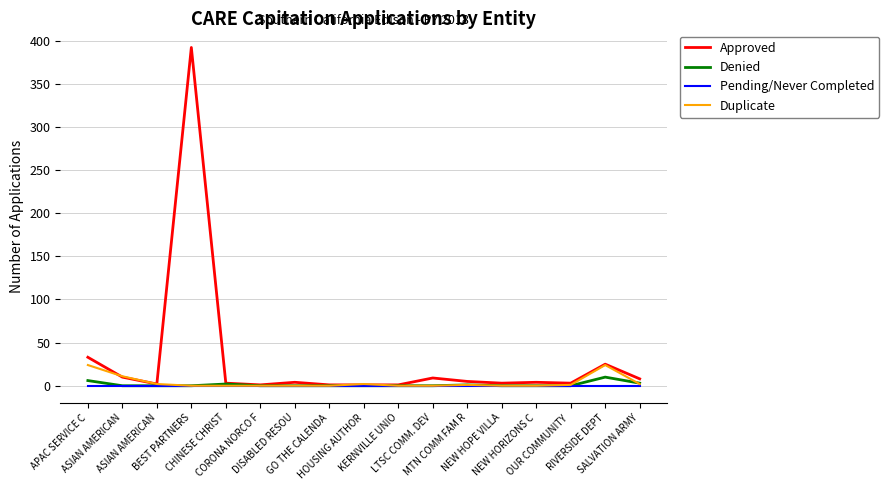

What are all the series names shown in the legend?

Approved, Denied, Pending/Never Completed, Duplicate